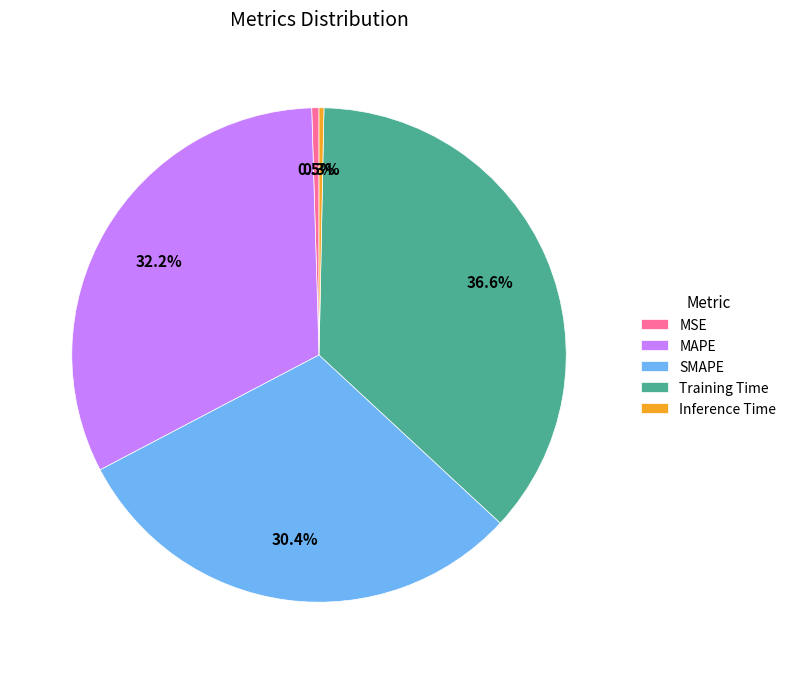

Is the sum of MAPE and SMAPE greater than half?

Yes